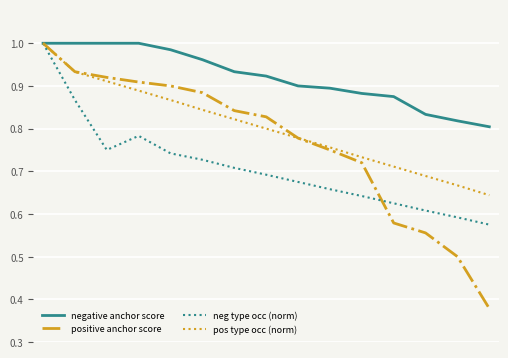

Which series has the widest spread of values?

positive anchor score